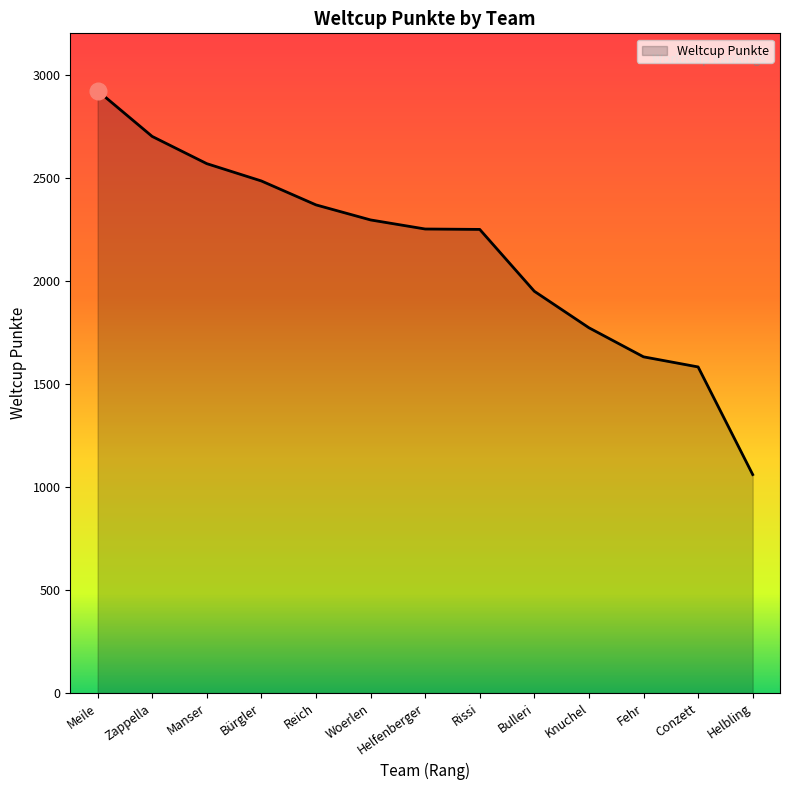

What is the difference between the maximum and minimum values?

1862